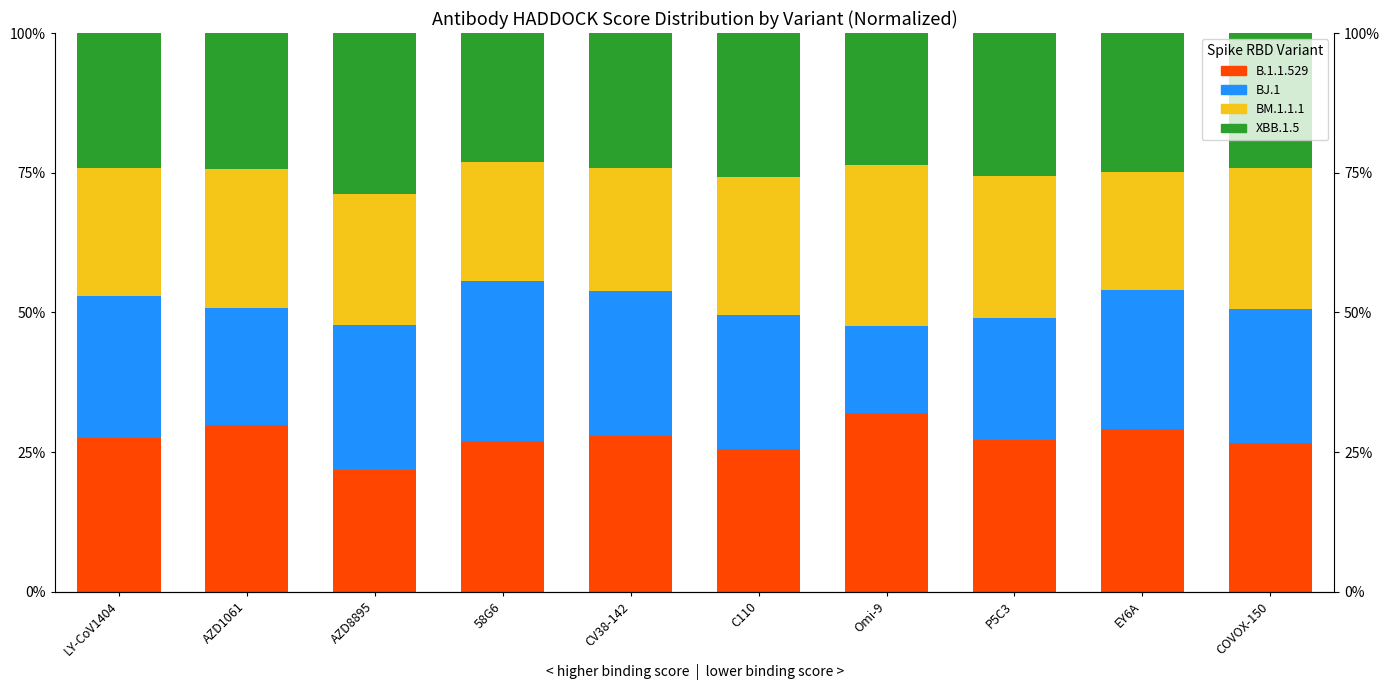

What are all the series names shown in the legend?

B.1.1.529, BJ.1, BM.1.1.1, XBB.1.5